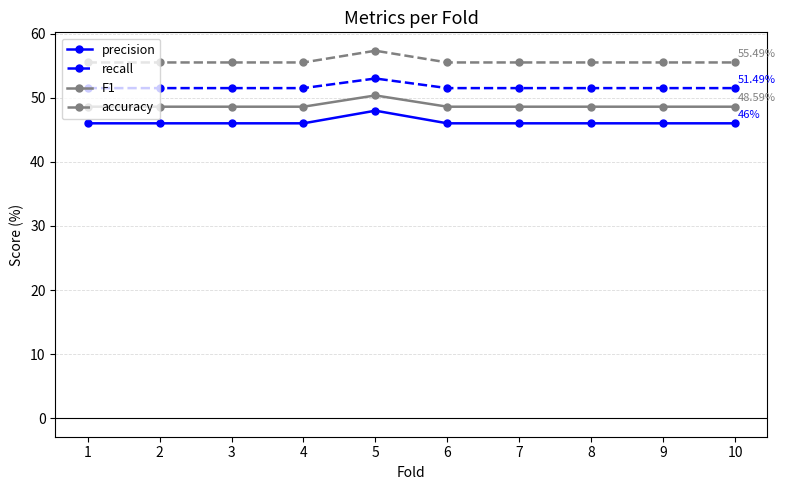

What is the difference between the maximum and minimum values in the recall series?

1.5